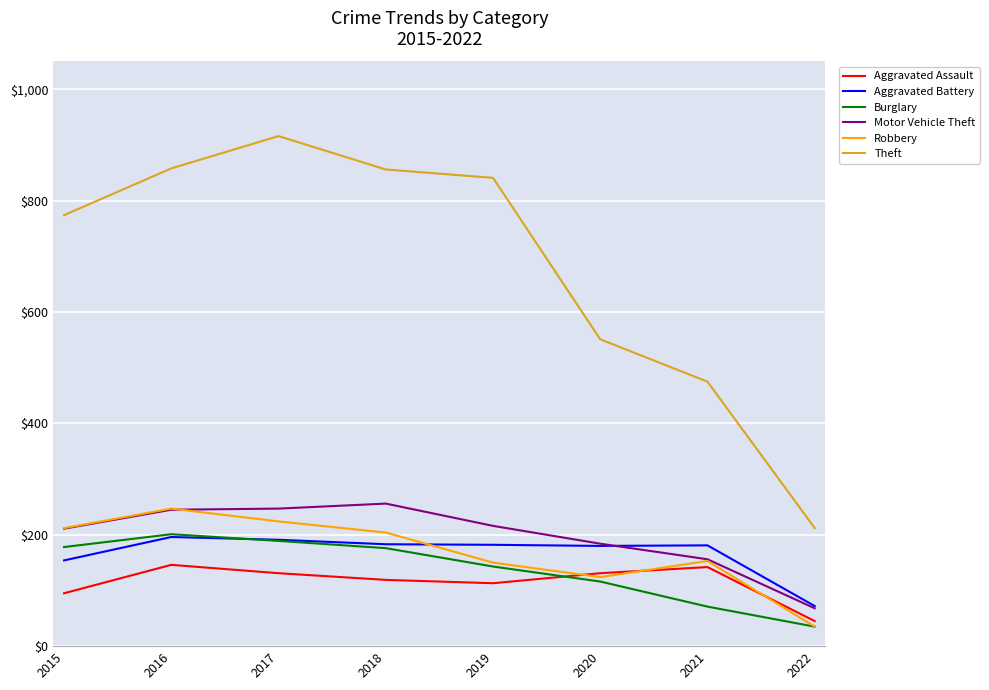

Which series has the largest range (max minus min)?

Theft